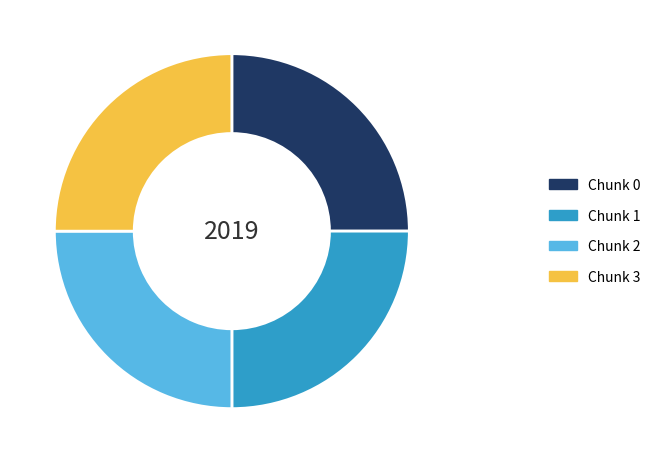

Is there a majority slice in this chart?

No